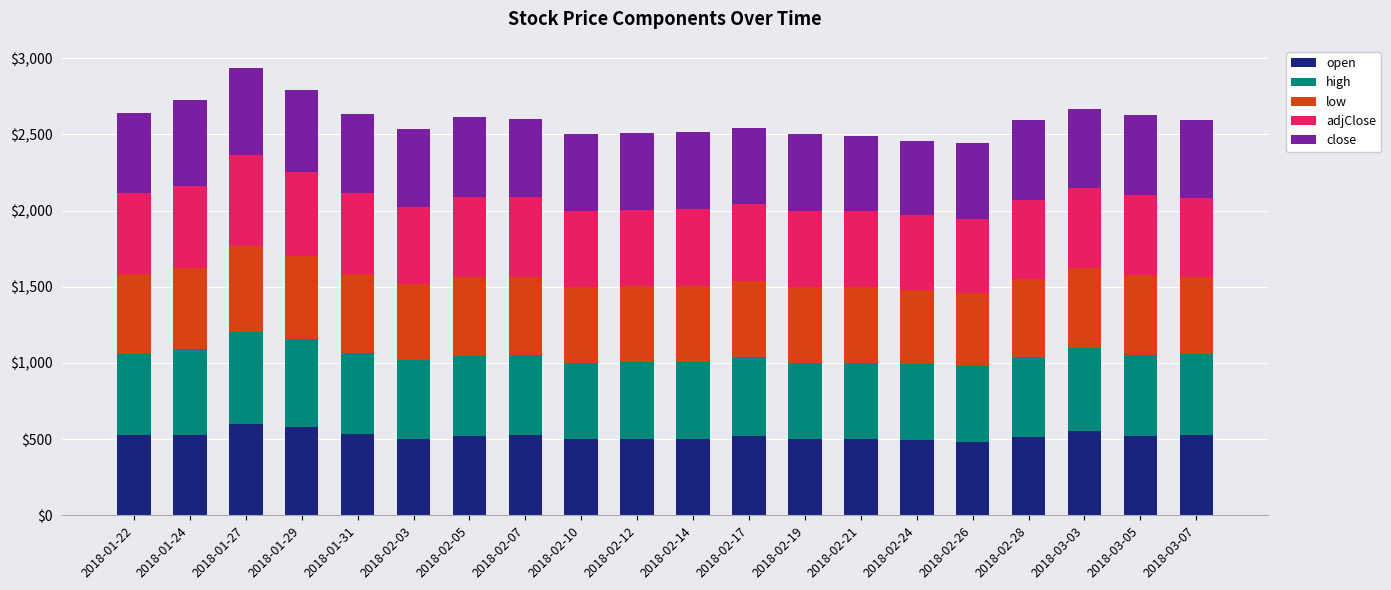

What is the total value across all series at 2018-02-12?

2510